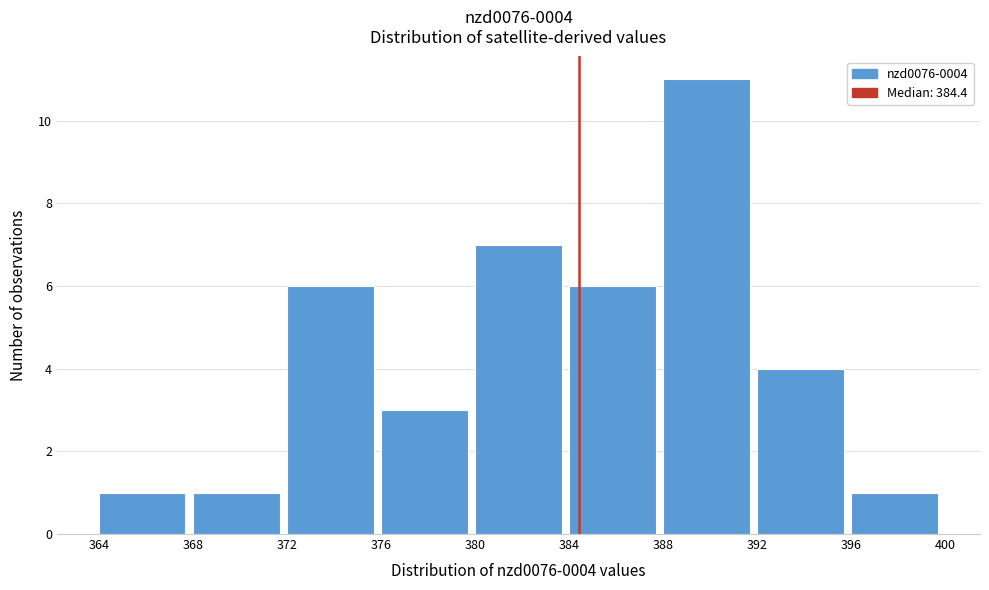

Which range on the x-axis has the tallest bar?

388 to 392